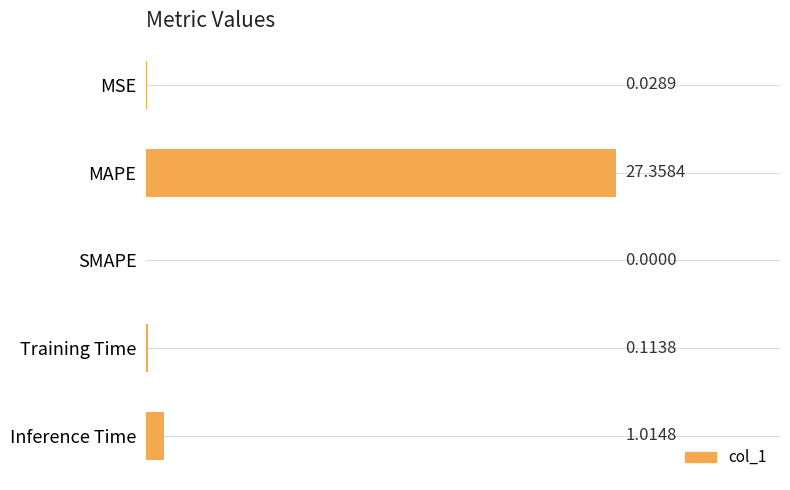

Where is the data nearest to the value 13?

Inference Time